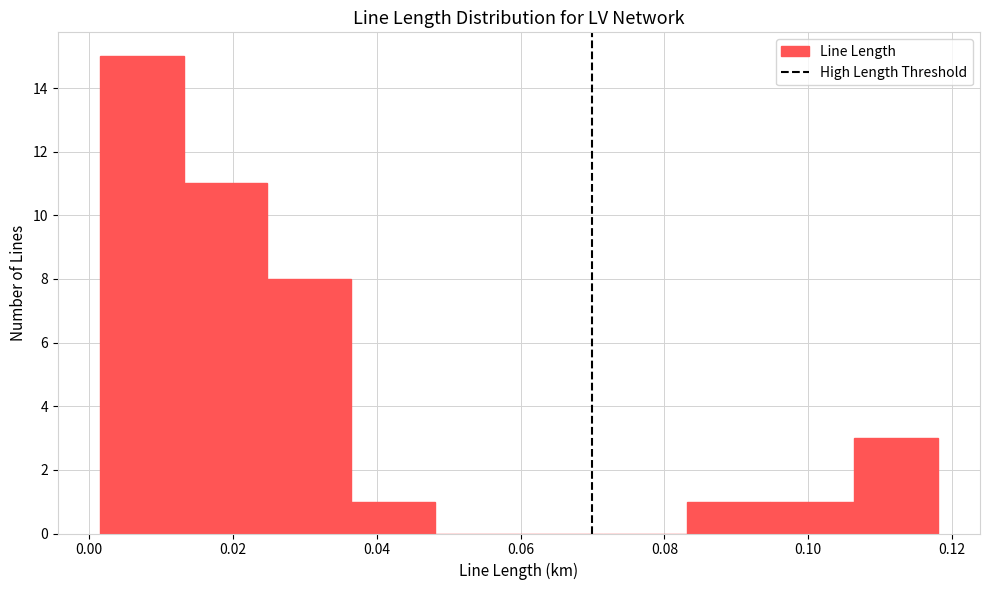

How tall is the bar that spans 0.024 to 0.036 on the x-axis? Neither the bar edges nor the heights are printed on the chart, so give them approximately, as read against the axes.

8